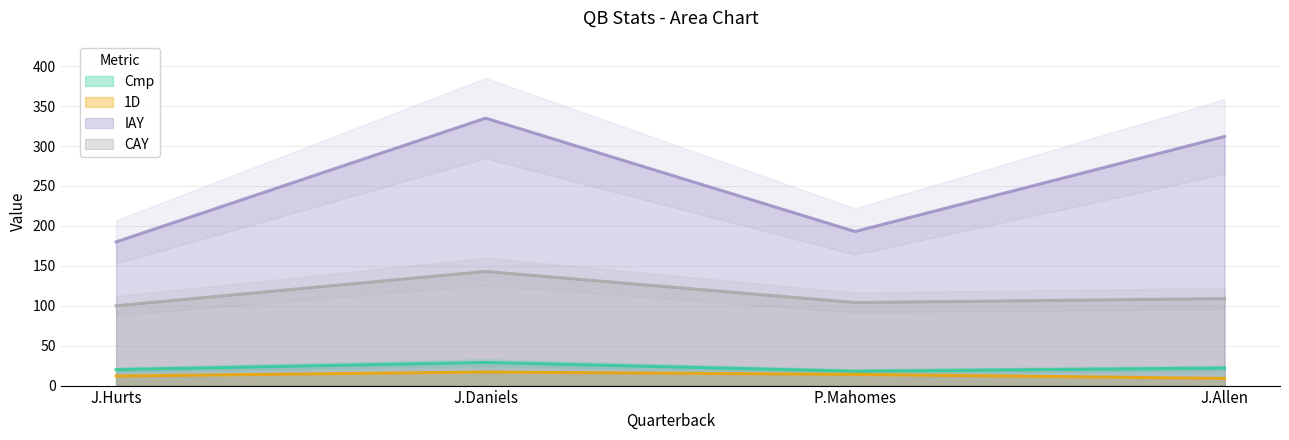

Where is 1D nearest to the value 13?

J.Hurts